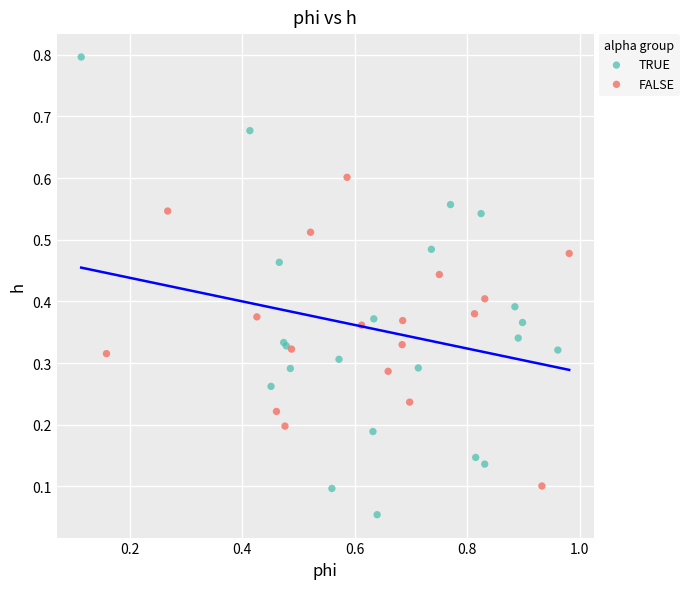

Which series reaches the minimum Y coordinate?

TRUE